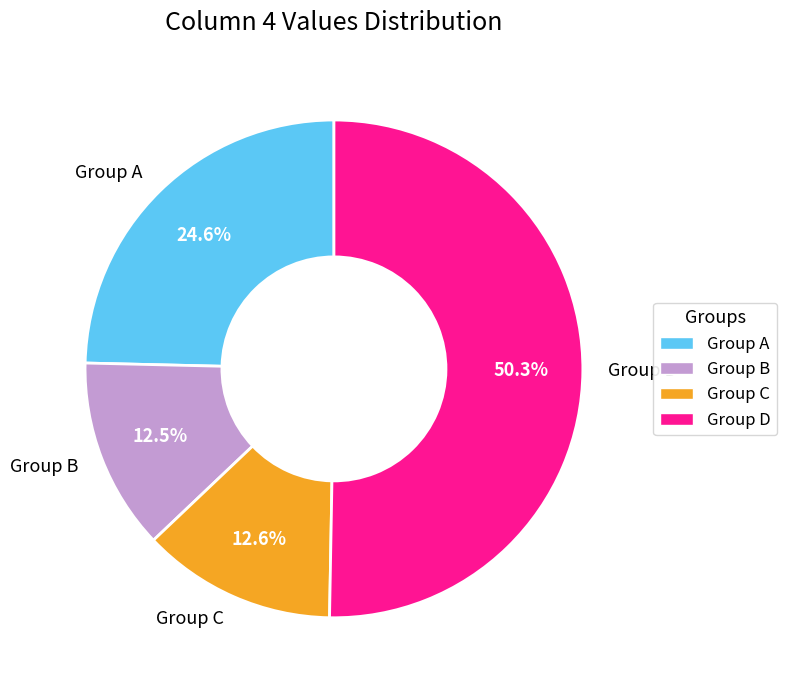

Does any single category account for the majority?

Yes